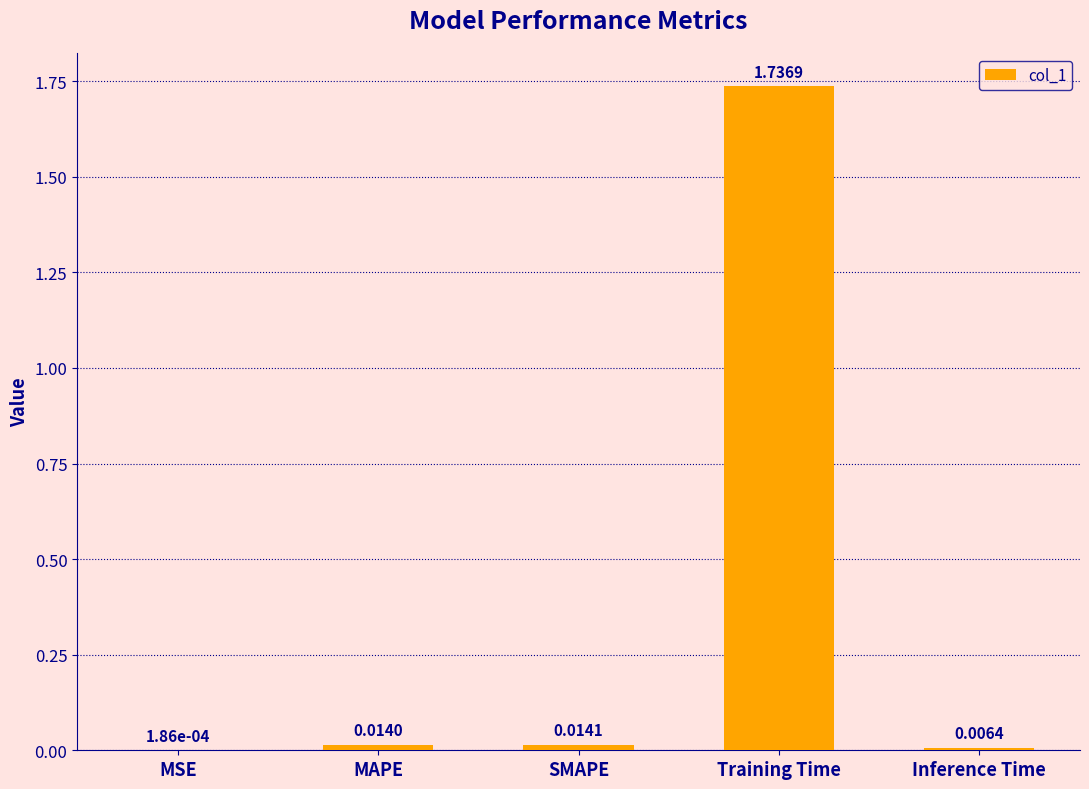

What is the sum of all values?

1.8